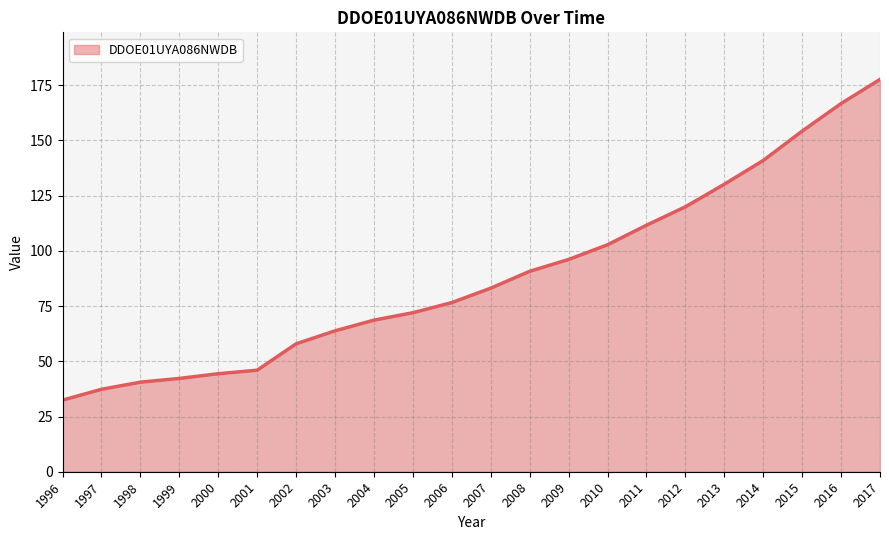

Which category has the highest value across all series?

2017